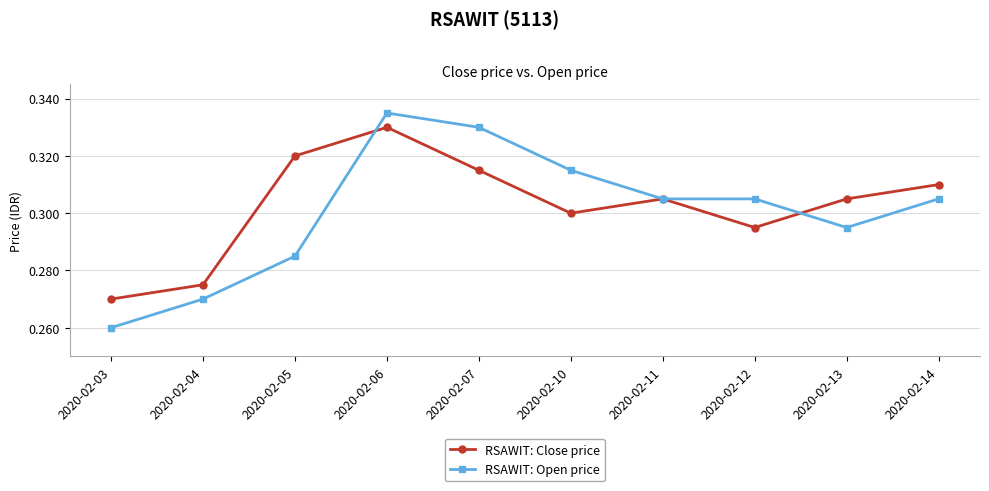

List the series in order of their peak value, highest first.

RSAWIT: Open price, RSAWIT: Close price